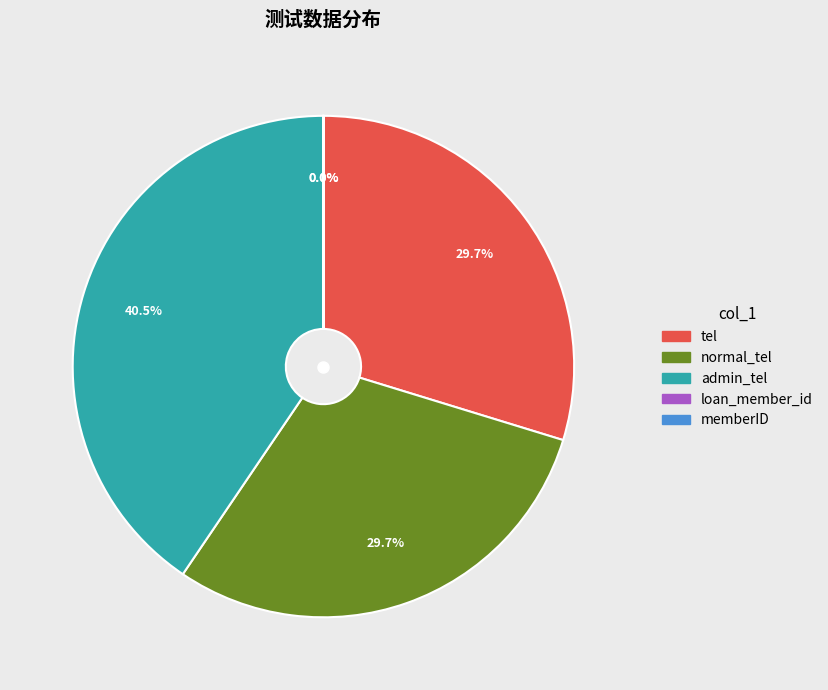

Which slice is the largest?

admin_tel